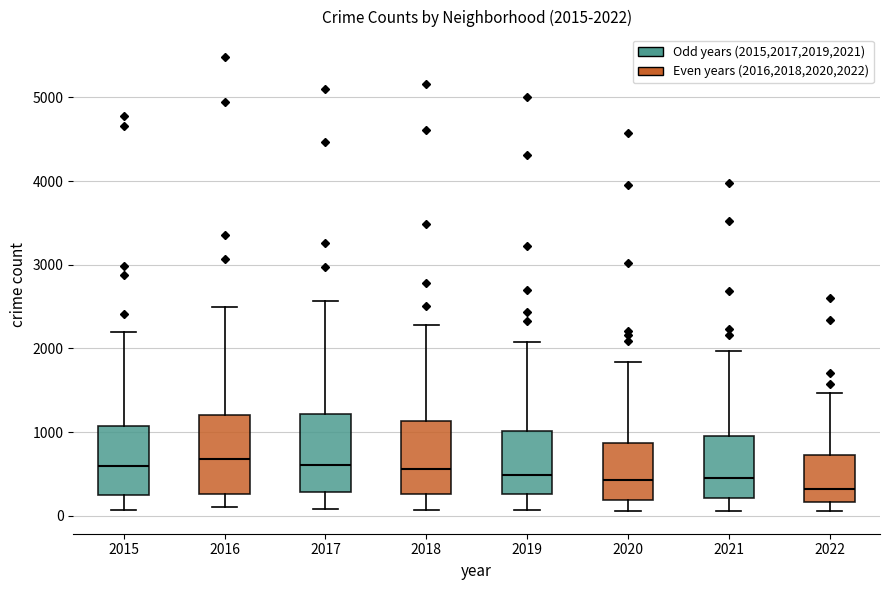

Which box has the lowest median line?

2022